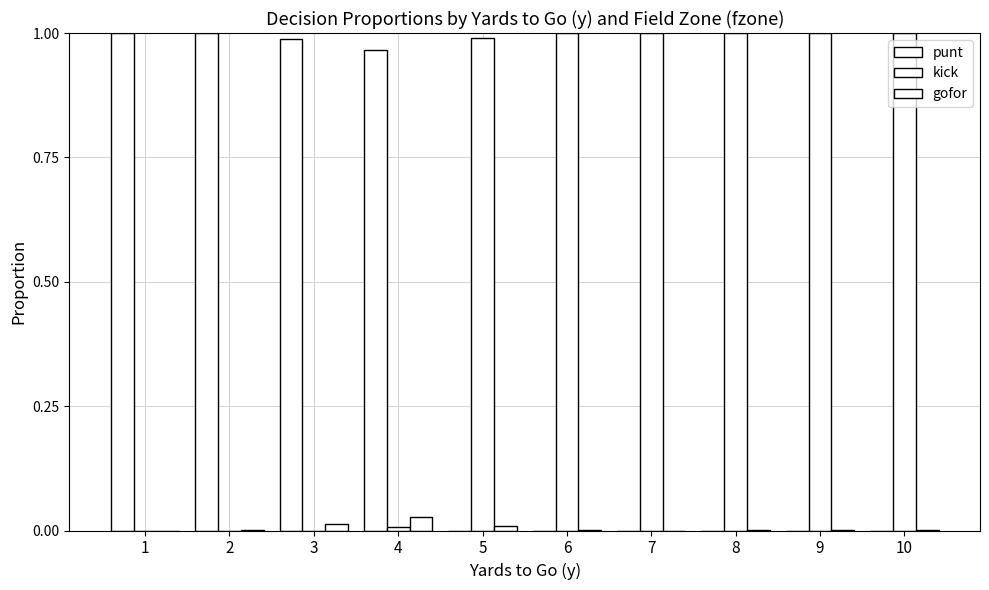

List the labels in order of gofor value, largest first.

4, 3, 5, 2, 8, 10, 6, 9, 1, 7